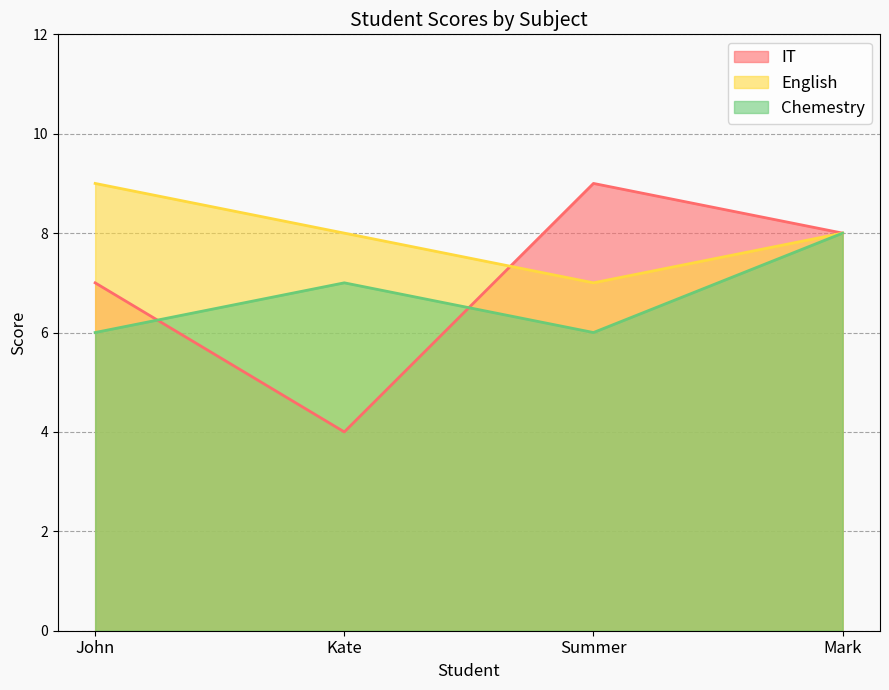

At how many categories does at least one series exceed 5?

4